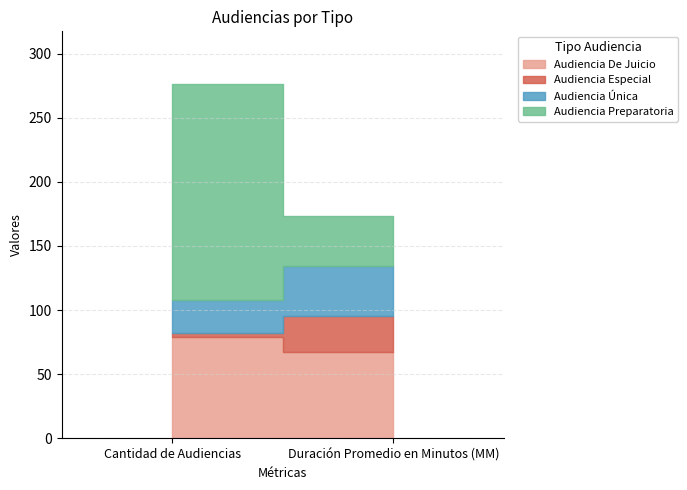

The value of Audiencia Única at Duración Promedio en Minutos (MM) is 39. True or false?

True